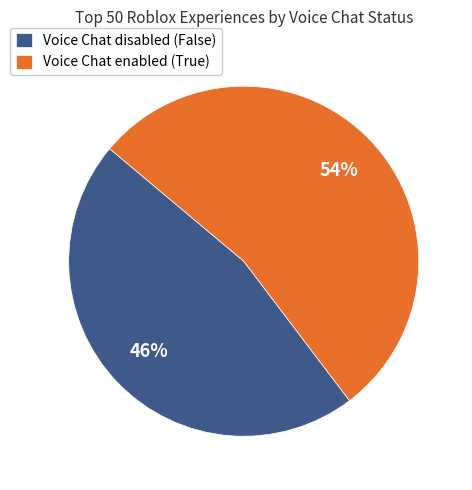

Between Voice Chat enabled (True) and Voice Chat disabled (False), which is larger?

Voice Chat enabled (True)